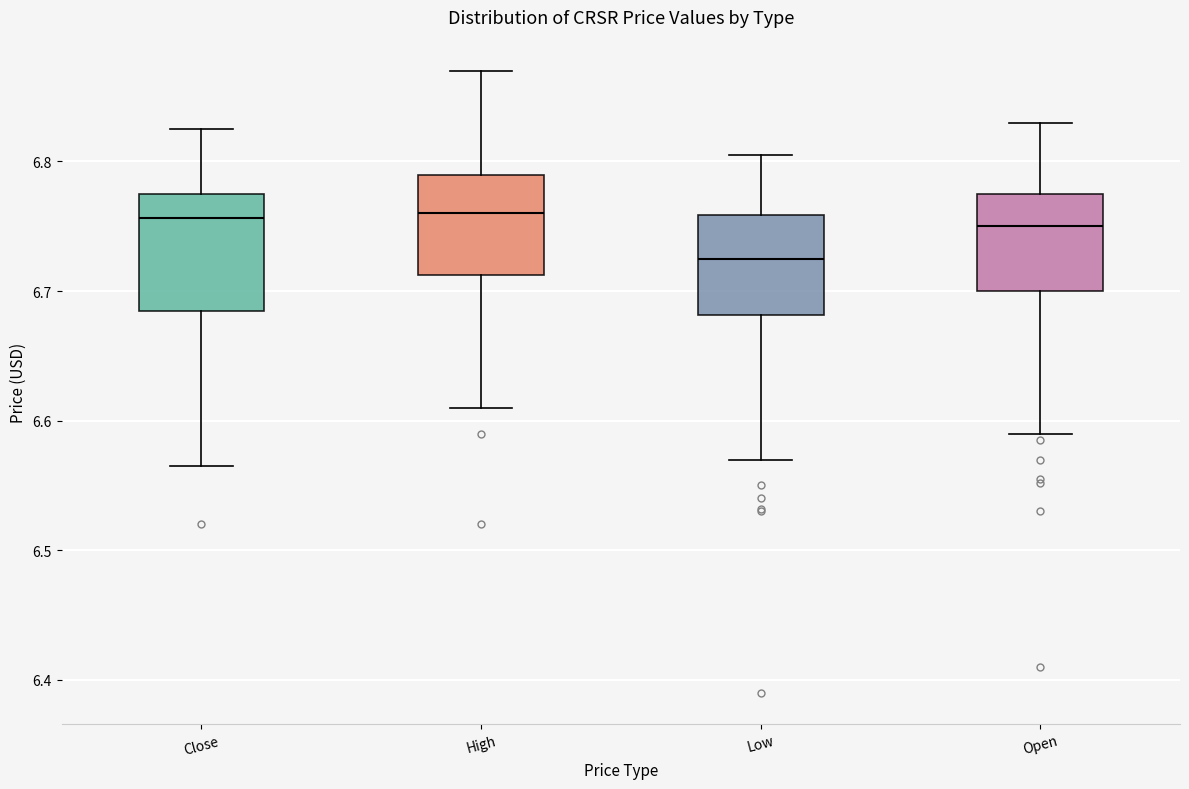

Where does the median line of the box for High sit on the y-axis? The values are not printed on the chart, so give them approximately, as read against the axis.

6.76